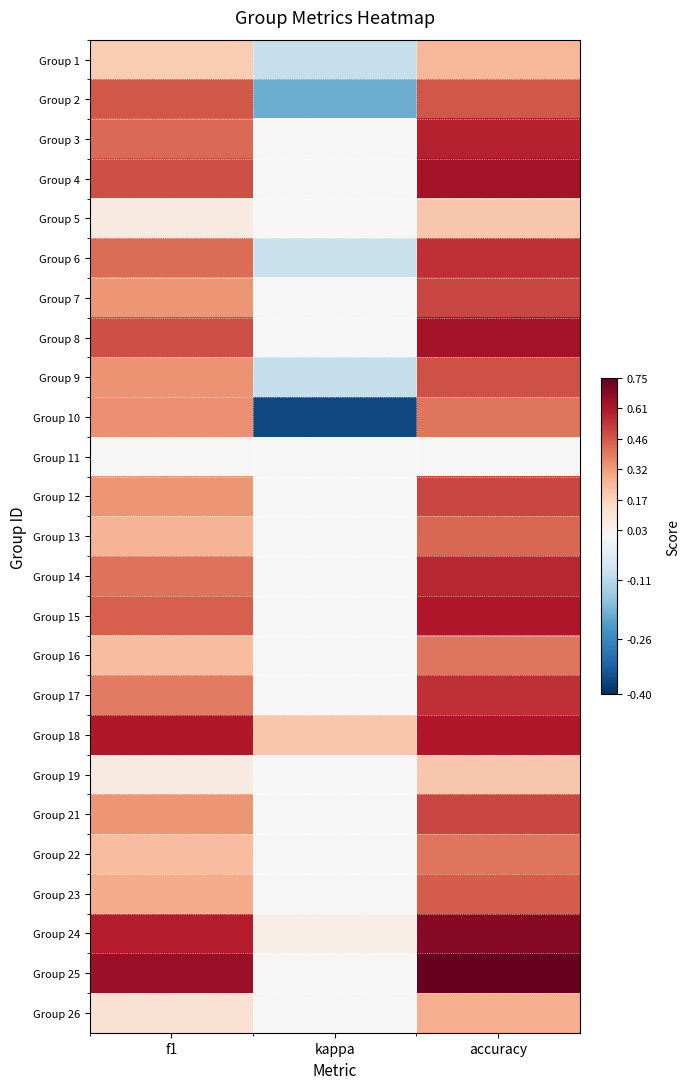

Reading left to right, list all the values displayed in this chart.

Group 1: f1=0.2	kappa=-0.1	accuracy=0.2
Group 2: f1=0.5	kappa=-0.2	accuracy=0.5
Group 3: f1=0.4	kappa=0.0	accuracy=0.6
Group 4: f1=0.5	kappa=0.0	accuracy=0.6
Group 5: f1=0.1	kappa=0.0	accuracy=0.2
Group 6: f1=0.4	kappa=-0.1	accuracy=0.5
Group 7: f1=0.3	kappa=0.0	accuracy=0.5
Group 8: f1=0.5	kappa=0.0	accuracy=0.6
Group 9: f1=0.3	kappa=-0.1	accuracy=0.5
Group 10: f1=0.3	kappa=-0.4	accuracy=0.4
Group 11: f1=0.0	kappa=0.0	accuracy=0.0
Group 12: f1=0.3	kappa=0.0	accuracy=0.5
Group 13: f1=0.3	kappa=0.0	accuracy=0.4
Group 14: f1=0.4	kappa=0.0	accuracy=0.6
Group 15: f1=0.5	kappa=0.0	accuracy=0.6
Group 16: f1=0.2	kappa=0.0	accuracy=0.4
Group 17: f1=0.4	kappa=0.0	accuracy=0.6
Group 18: f1=0.6	kappa=0.2	accuracy=0.6
Group 19: f1=0.1	kappa=0.0	accuracy=0.2
Group 21: f1=0.3	kappa=0.0	accuracy=0.5
Group 22: f1=0.2	kappa=0.0	accuracy=0.4
Group 23: f1=0.3	kappa=0.0	accuracy=0.5
Group 24: f1=0.6	kappa=0.0	accuracy=0.7
Group 25: f1=0.6	kappa=0.0	accuracy=0.8
Group 26: f1=0.1	kappa=0.0	accuracy=0.3